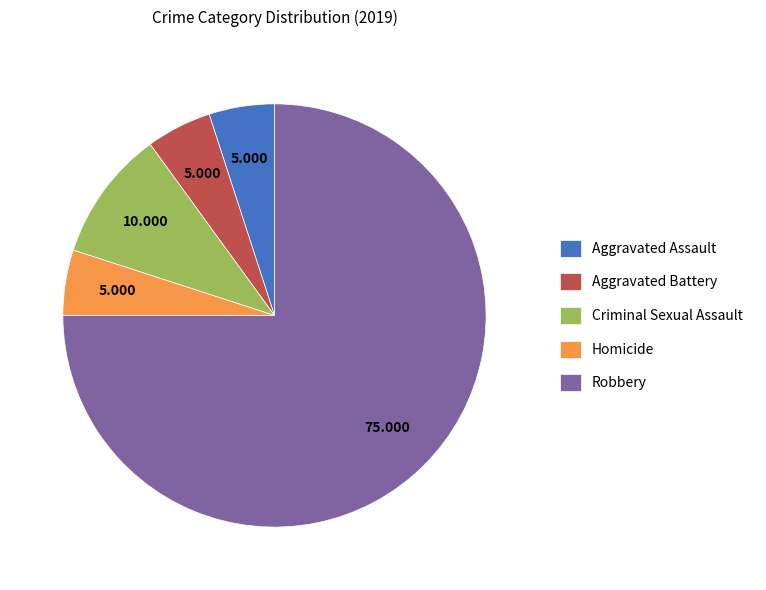

Combined, do Homicide and Criminal Sexual Assault account for over 50%?

No